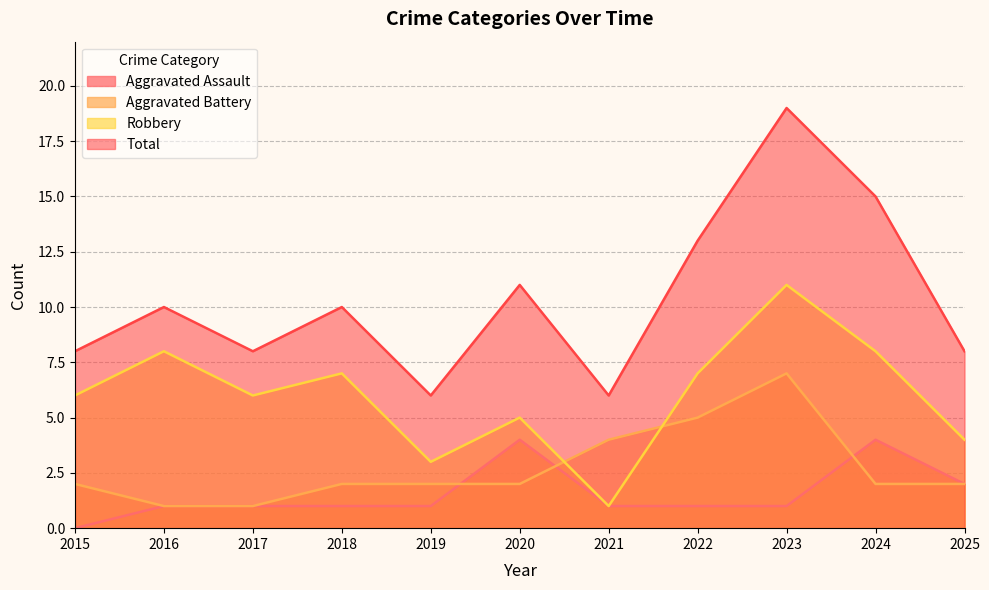

Where is Robbery nearest to the value 6?

2015